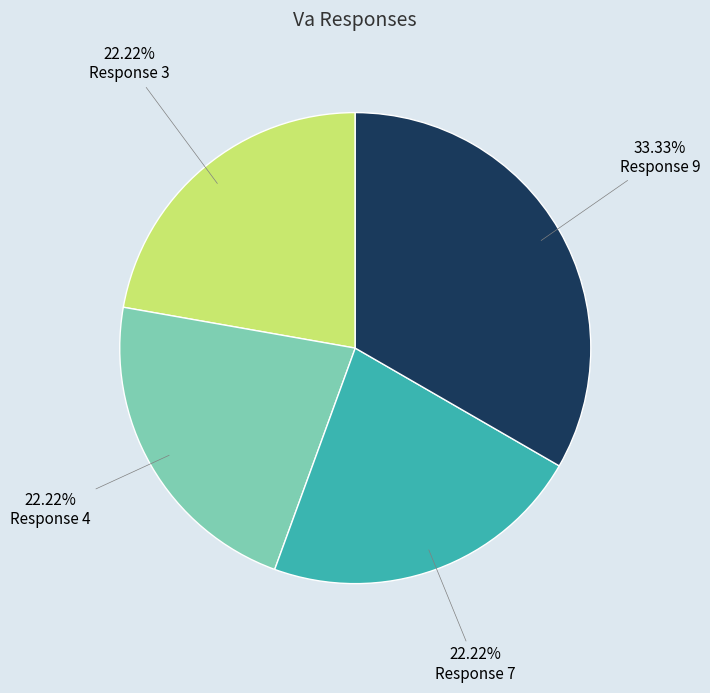

What is the total percentage of Response 3 and Response 7?

44.4%